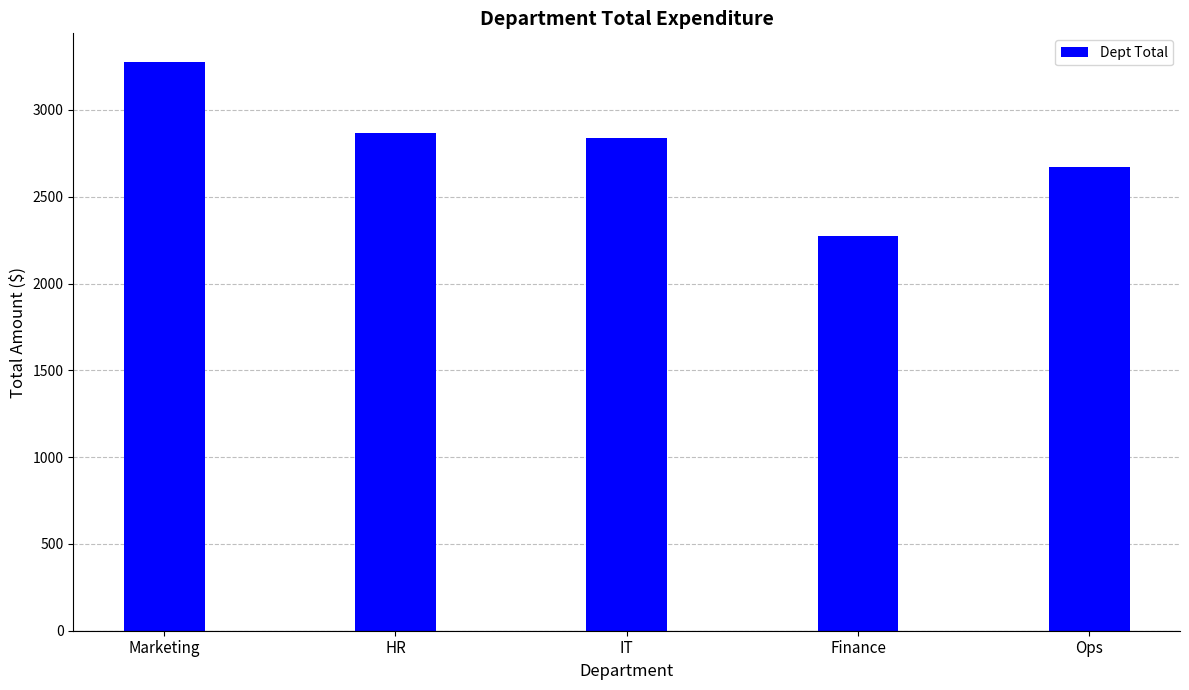

Count the number of data series in this chart.

1